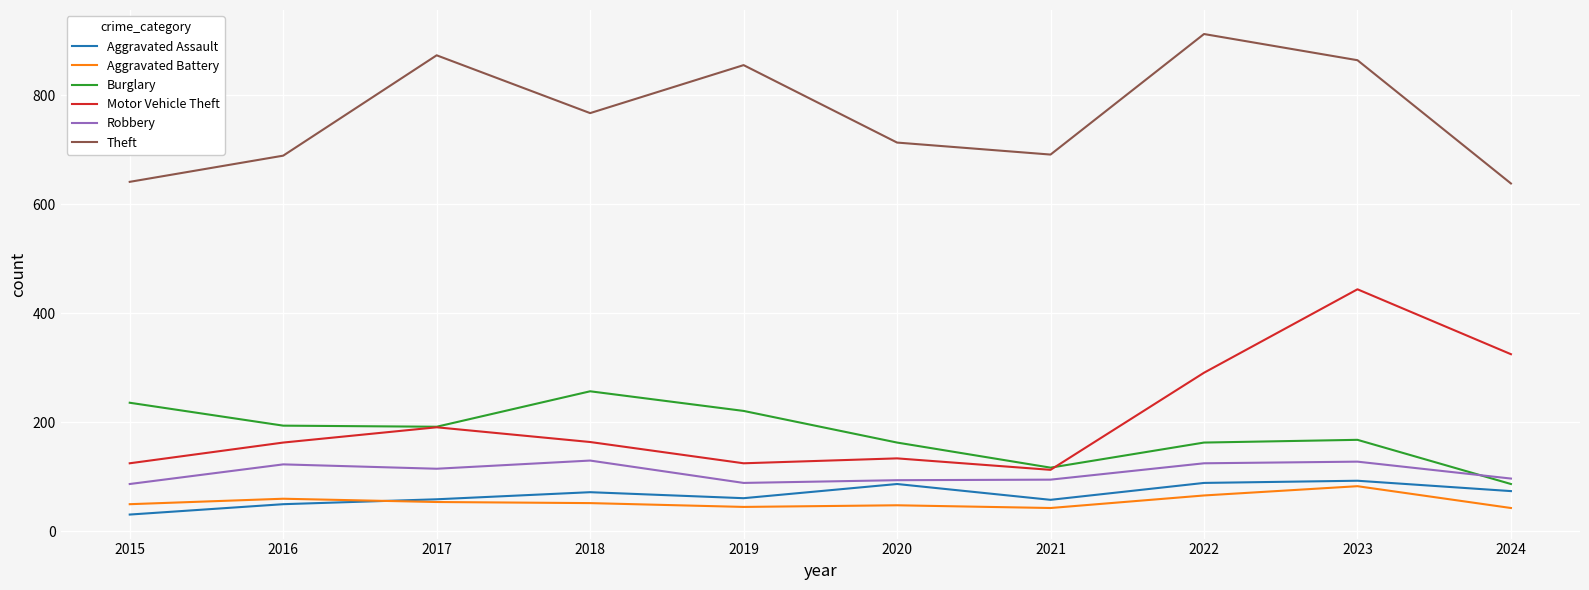

What is the approximate value of Theft at 2023?

864